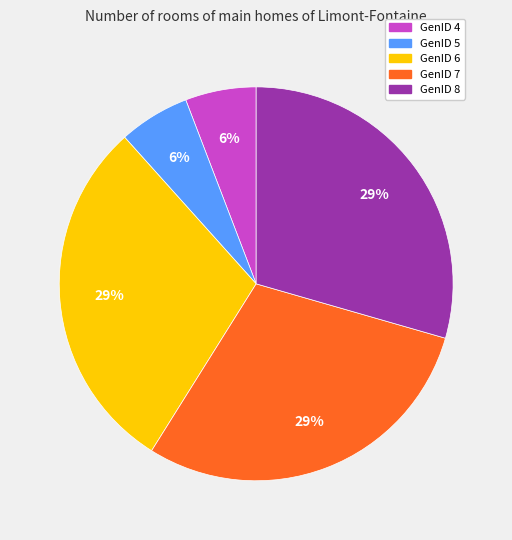

The GenID 6 slice represents 43% of the pie. True or false?

False